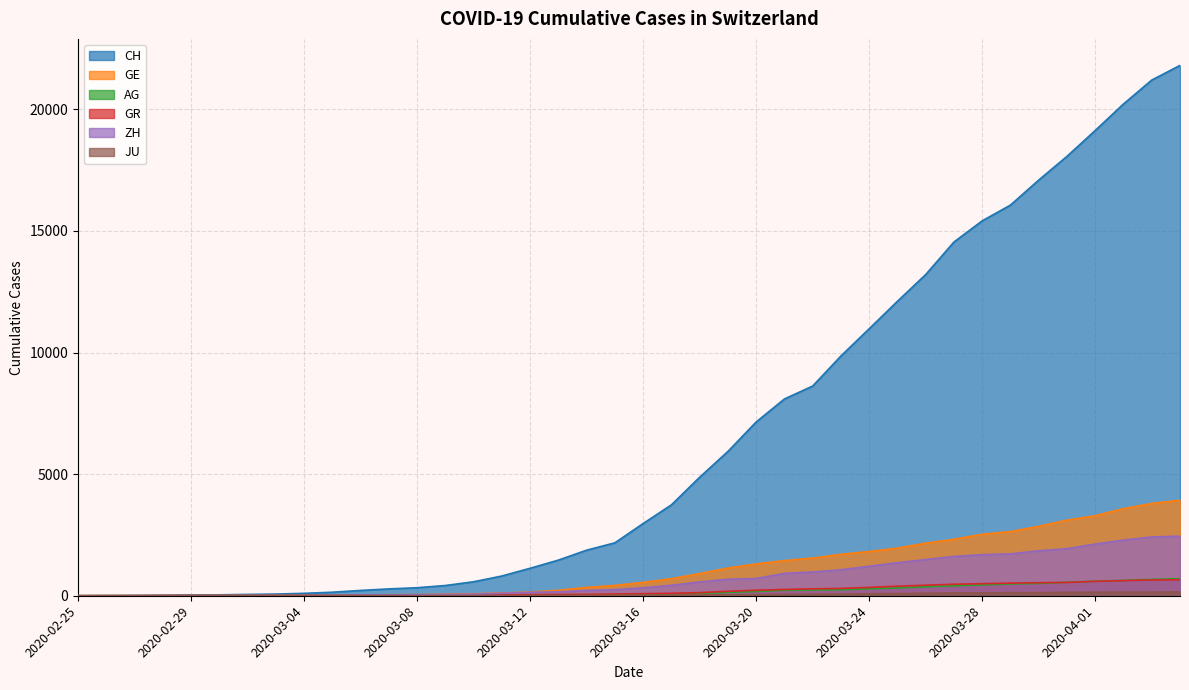

Which label corresponds to the largest value in the chart?

2020-04-04